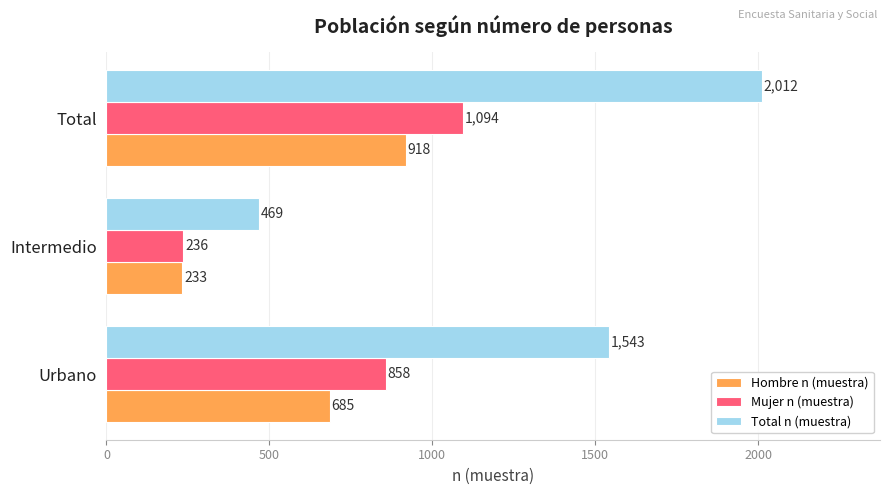

Which series changed the most between Urbano and Total?

Total n (muestra)